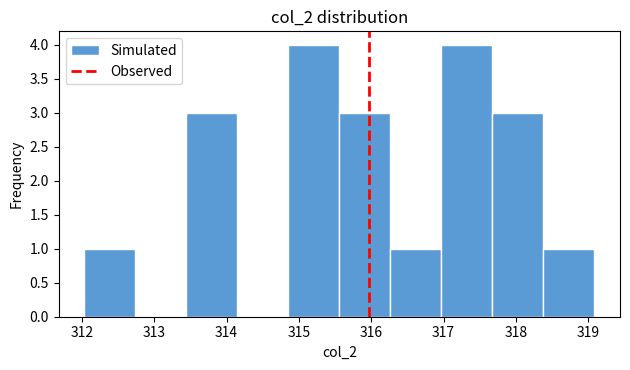

Reading left to right, list every bar in this chart as the range it spans on the x-axis followed by its height. Neither the bar edges nor the heights are printed on the chart, so give them approximately, as read against the axes.

312.0 to 312.7: 1
312.7 to 313.4: 0
313.4 to 314.1: 3
314.1 to 314.9: 0
314.9 to 315.6: 4
315.6 to 316.3: 3
316.3 to 317.0: 1
317.0 to 317.7: 4
317.7 to 318.4: 3
318.4 to 319.1: 1